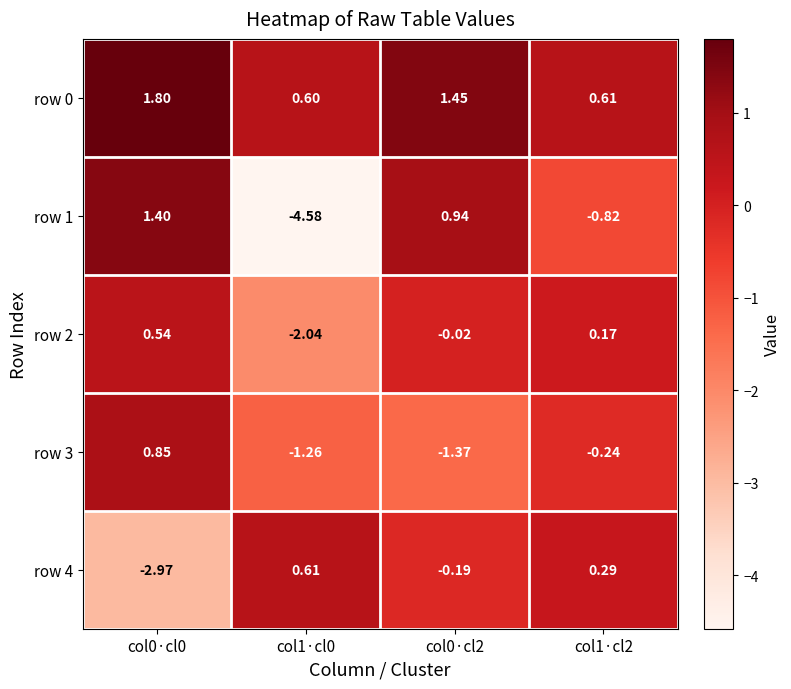

How many data points in row 2 are above 0?

2